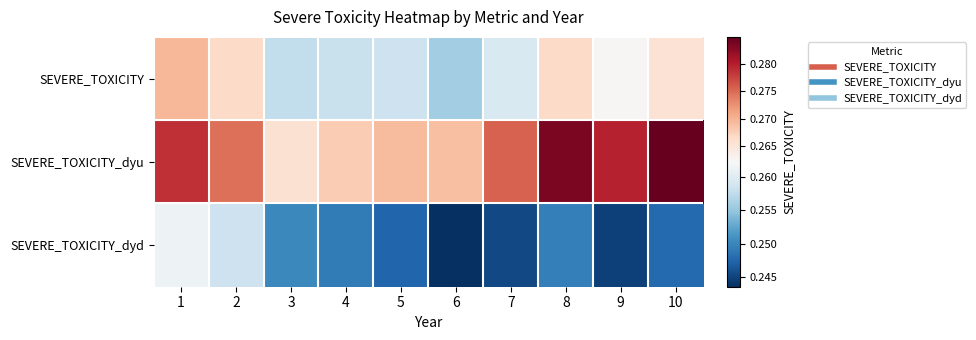

Count the number of categories in the chart.

10